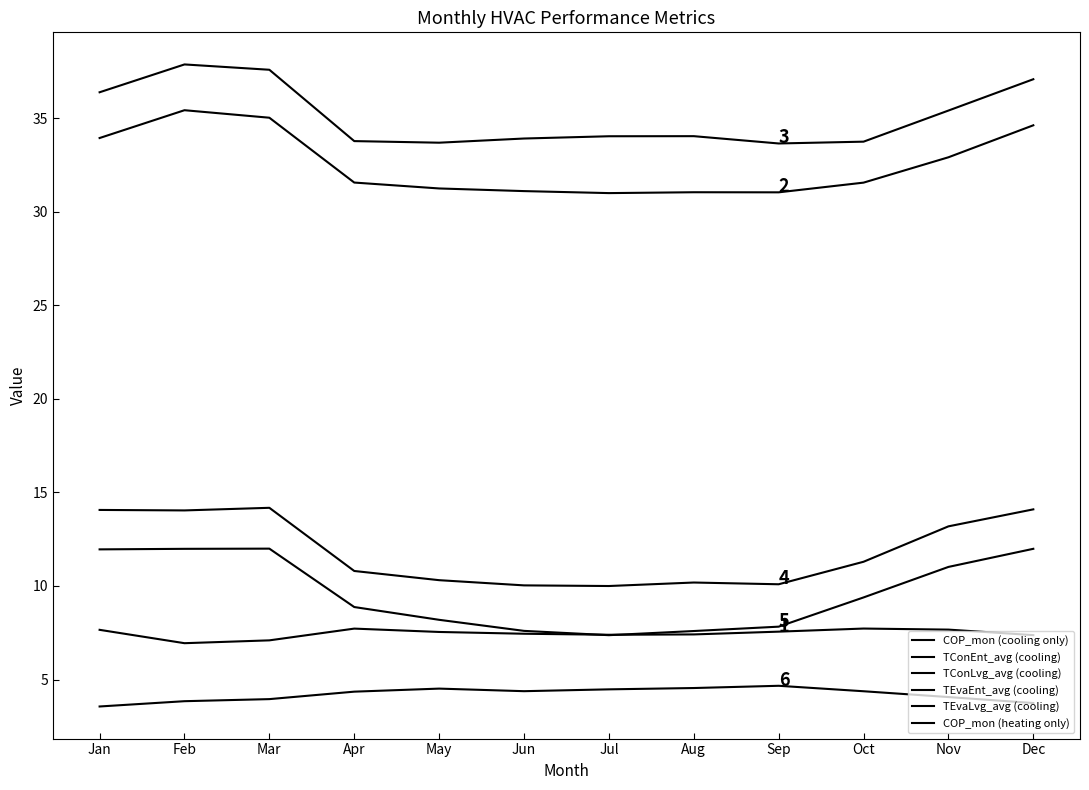

True or false: TEvaEnt_avg (cooling) and COP_mon (heating only) cross at least once.

False